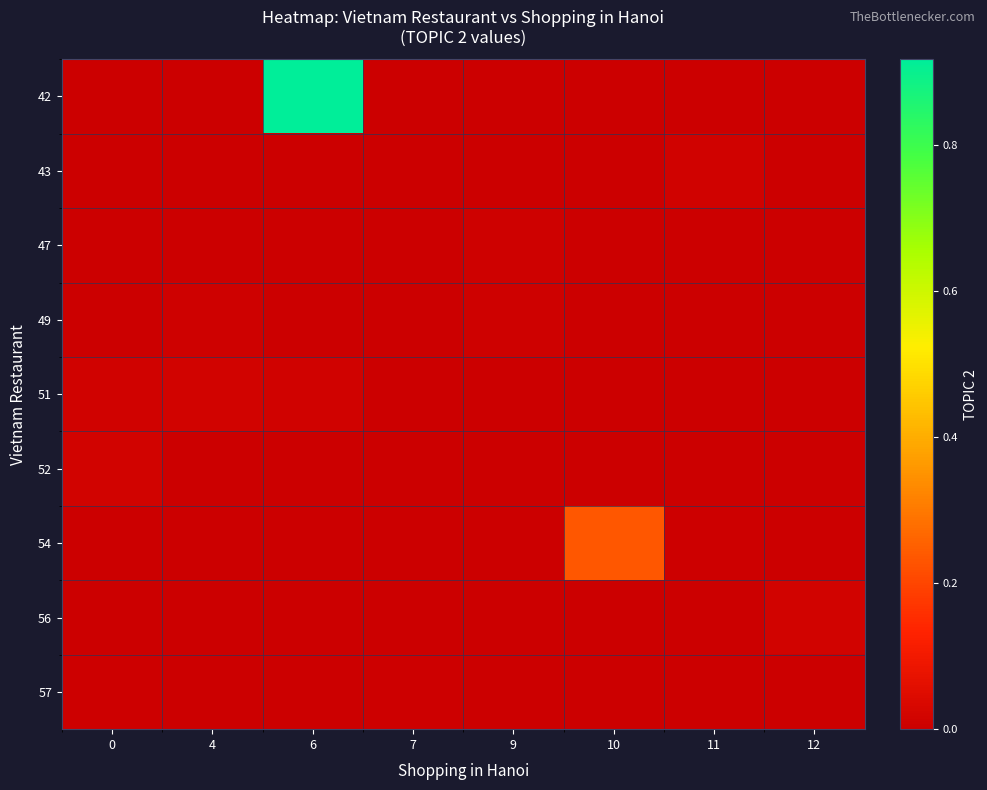

Which has a higher value, 9 or 4?

9